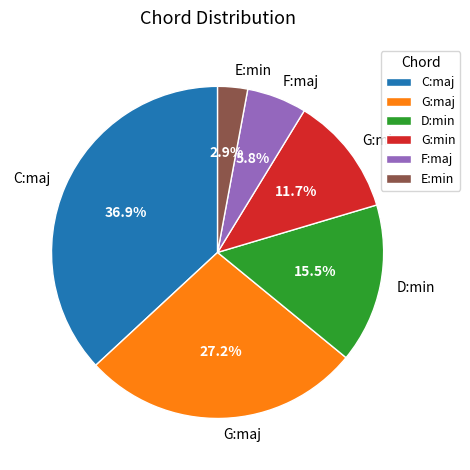

Between G:maj and D:min, which is larger?

G:maj